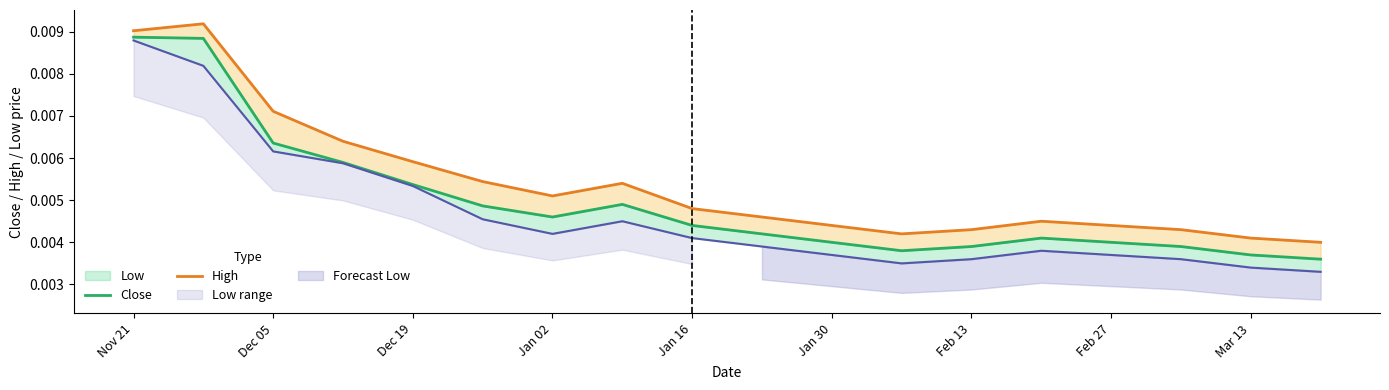

True or false: High and Close intersect in this chart.

False